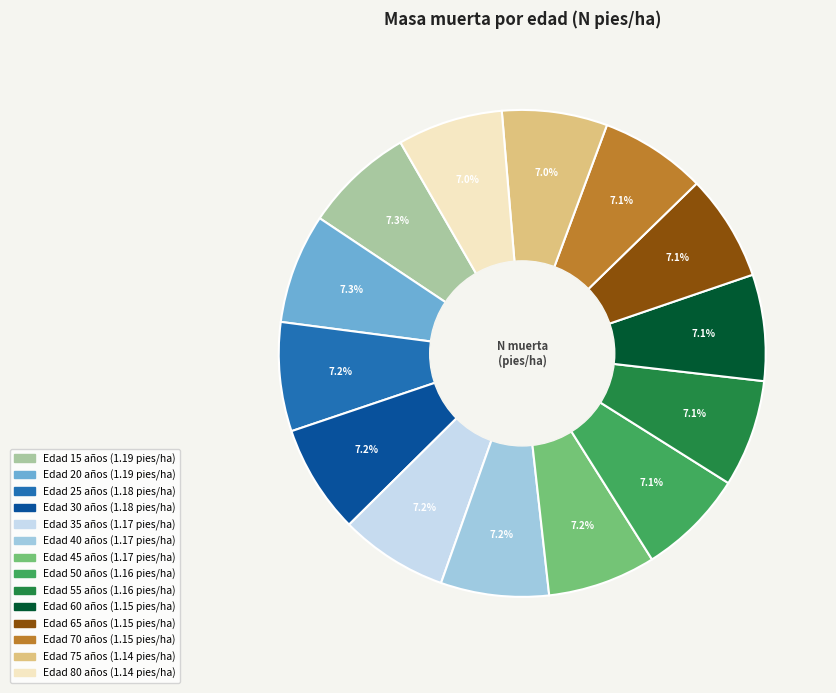

Does any single category account for the majority?

No